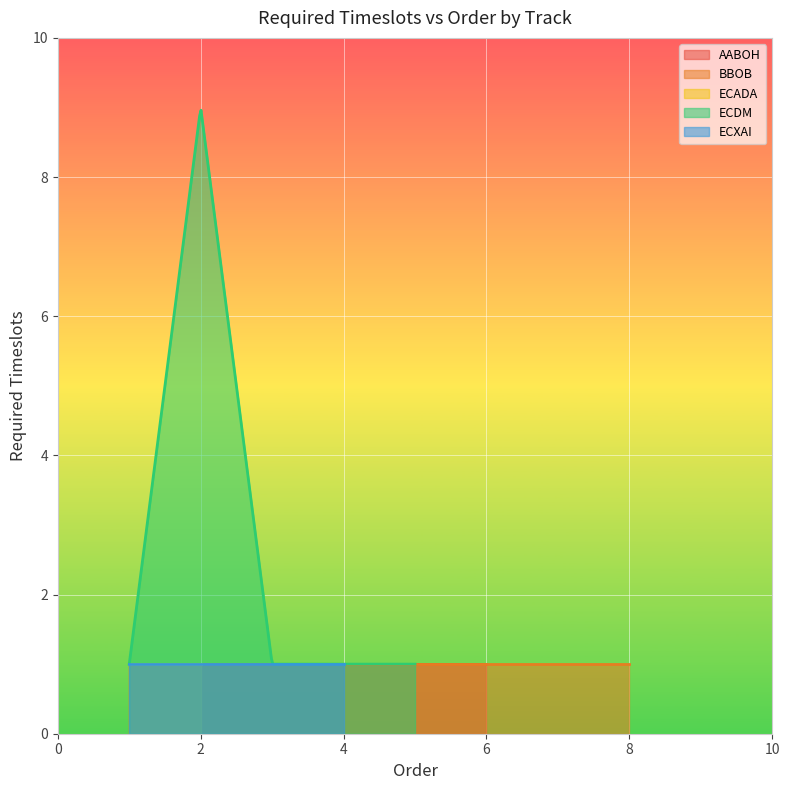

Where is Order nearest to the value 3?

AABOH